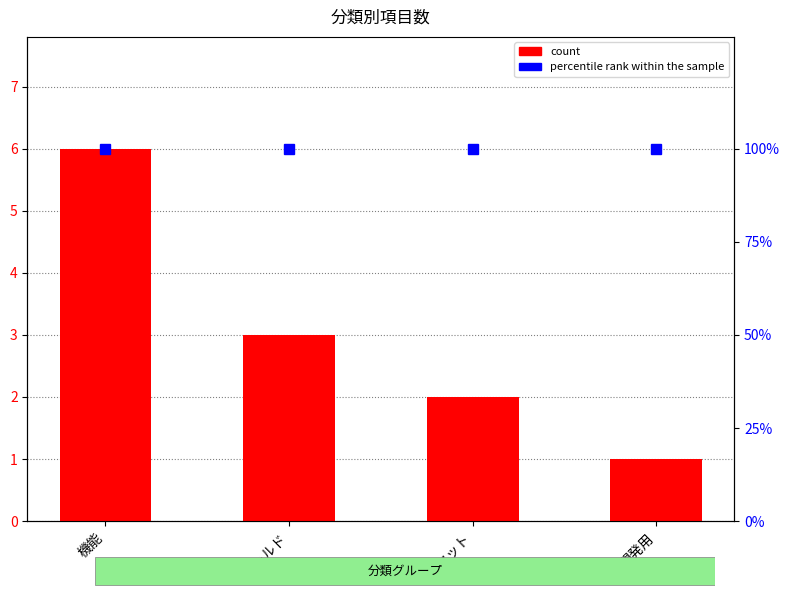

What position from the right is 開発用?

1